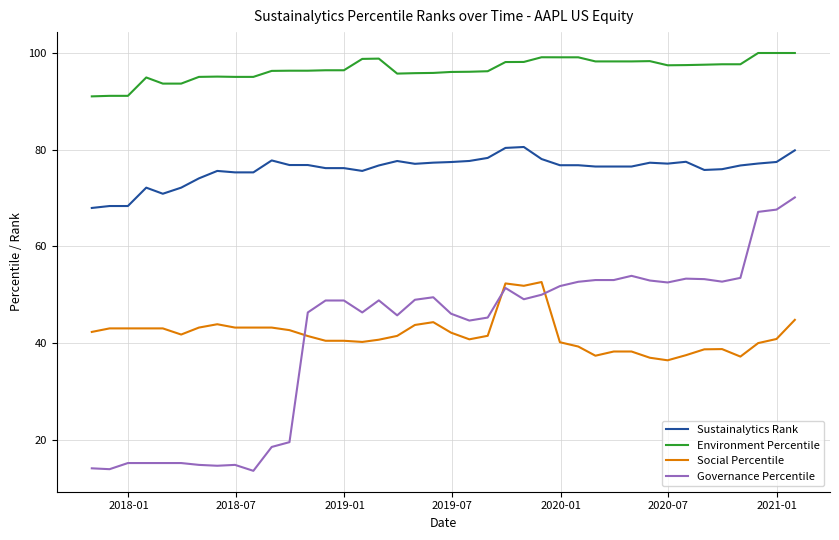

Which series has the widest spread of values?

Governance Percentile